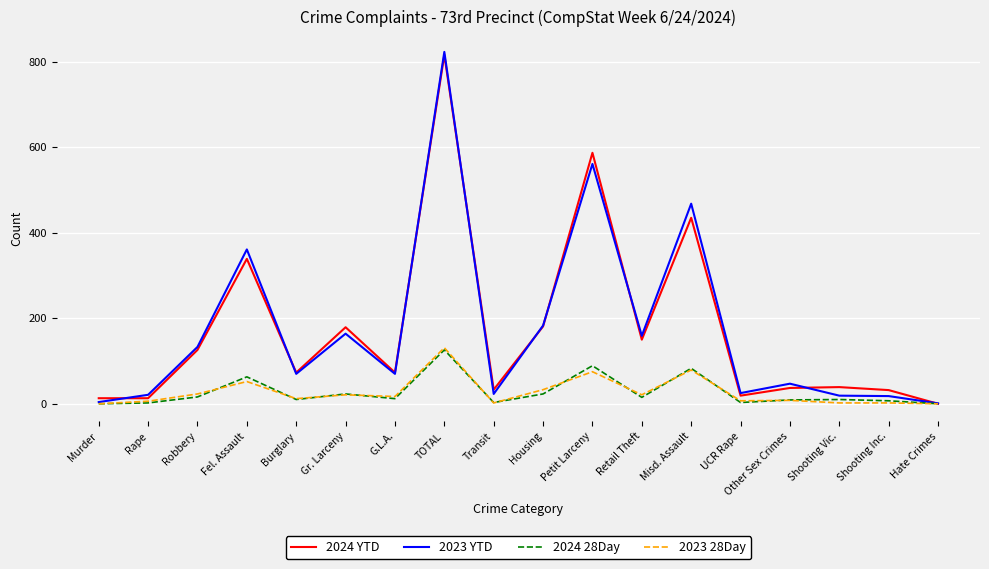

Is the value of 2024 YTD at Shooting Inc. greater than the value of 2023 YTD at Housing?

No